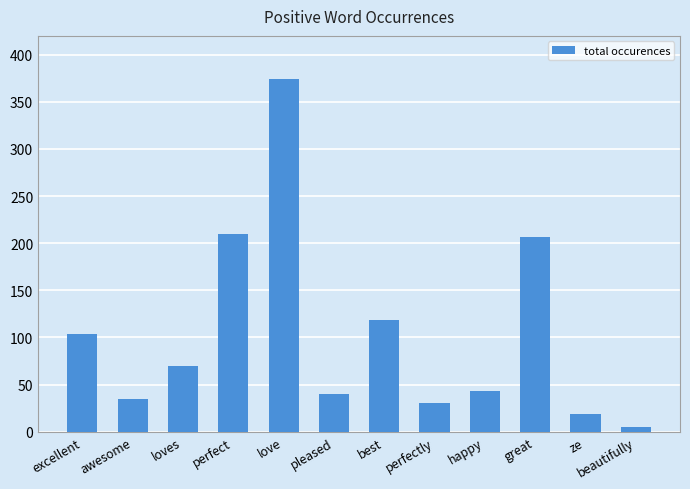

How many values are below 70?

6